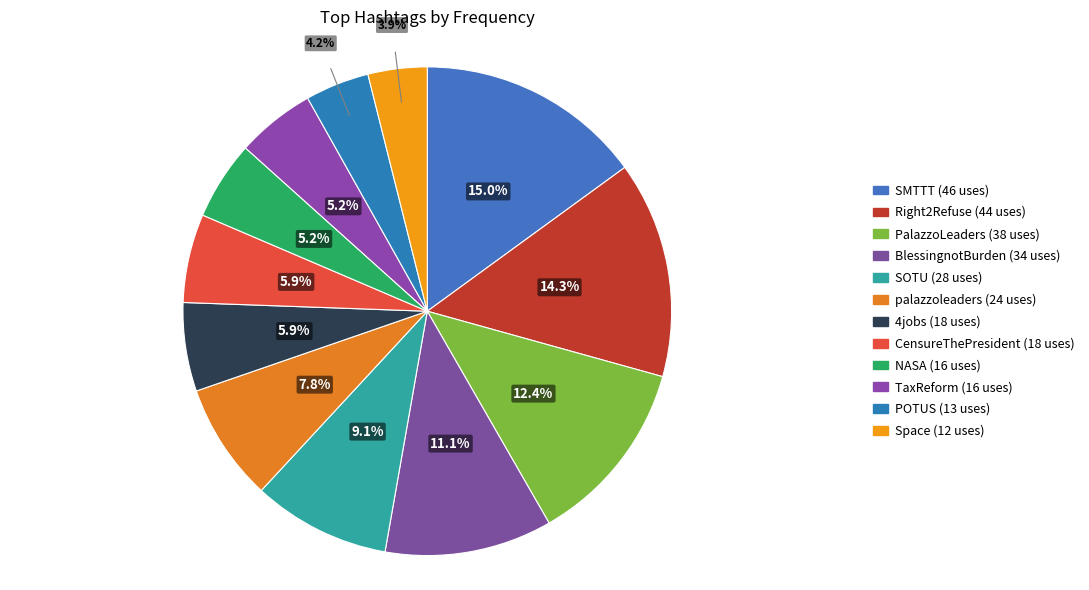

Which has a higher value, PalazzoLeaders or Space?

PalazzoLeaders